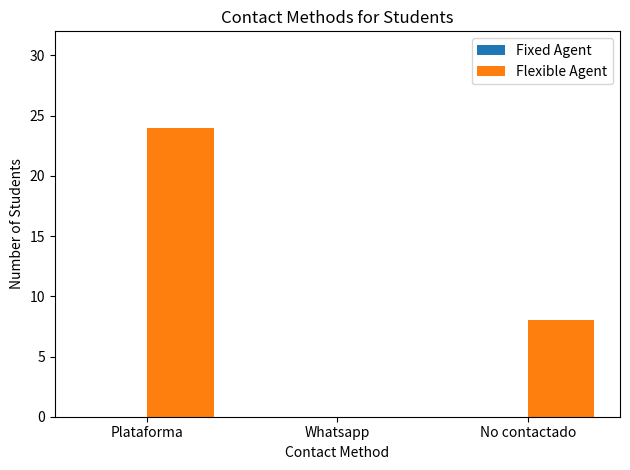

What is the maximum value shown in the chart?

24